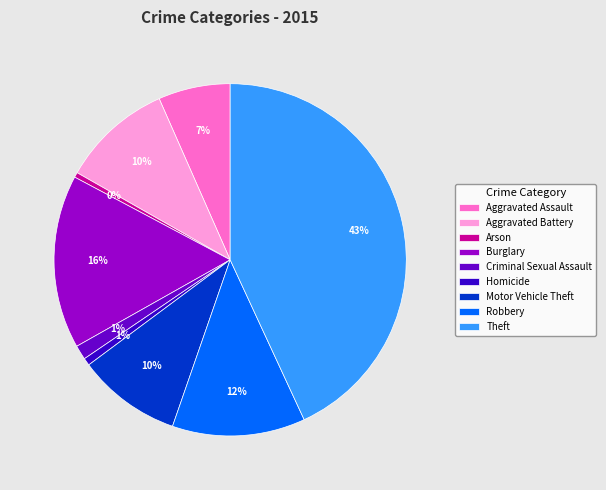

Count the number of slices in the pie.

9